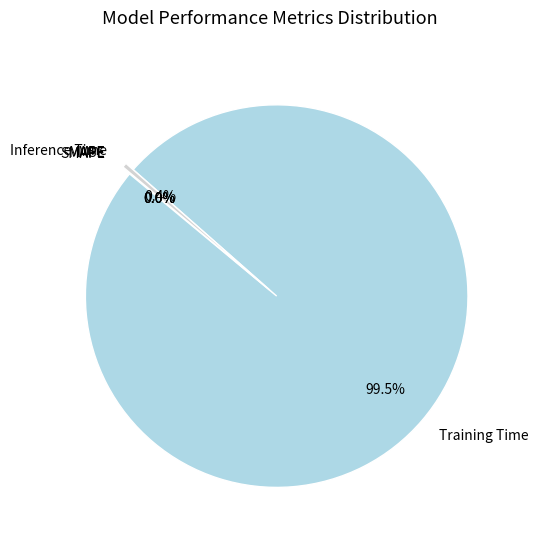

What percentage is NOT represented by Inference Time?

99.6%